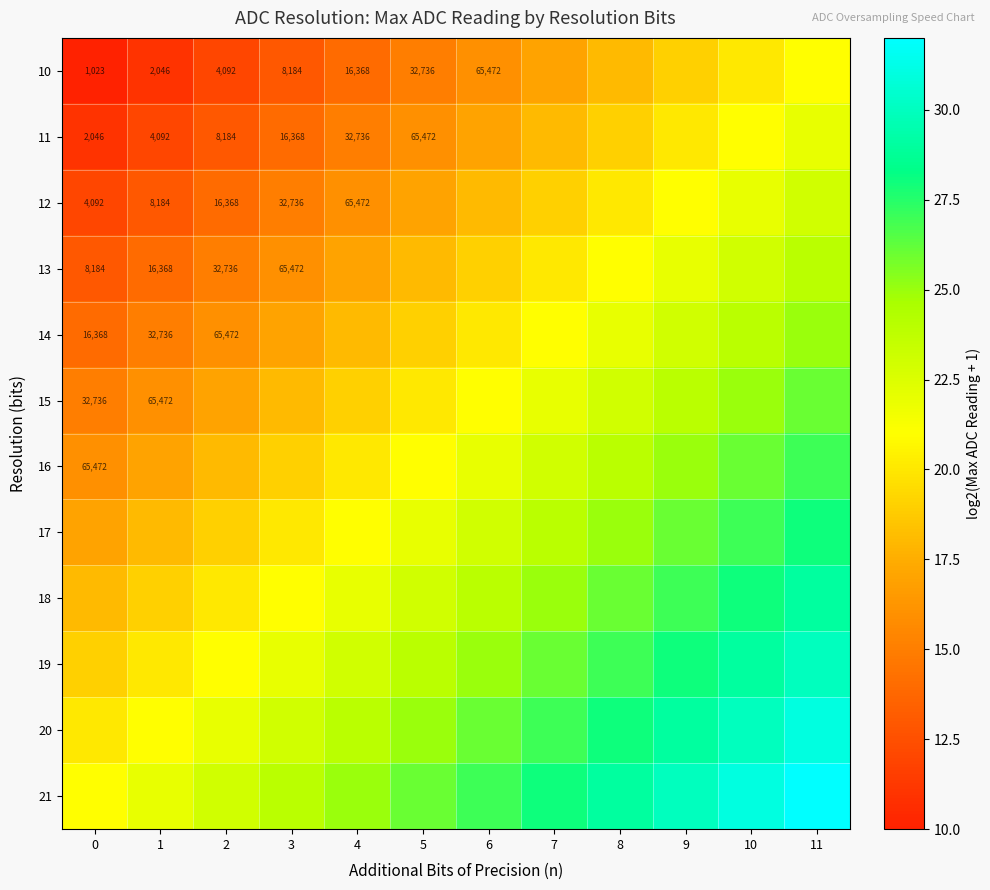

At how many categories does at least one series exceed 17?

12